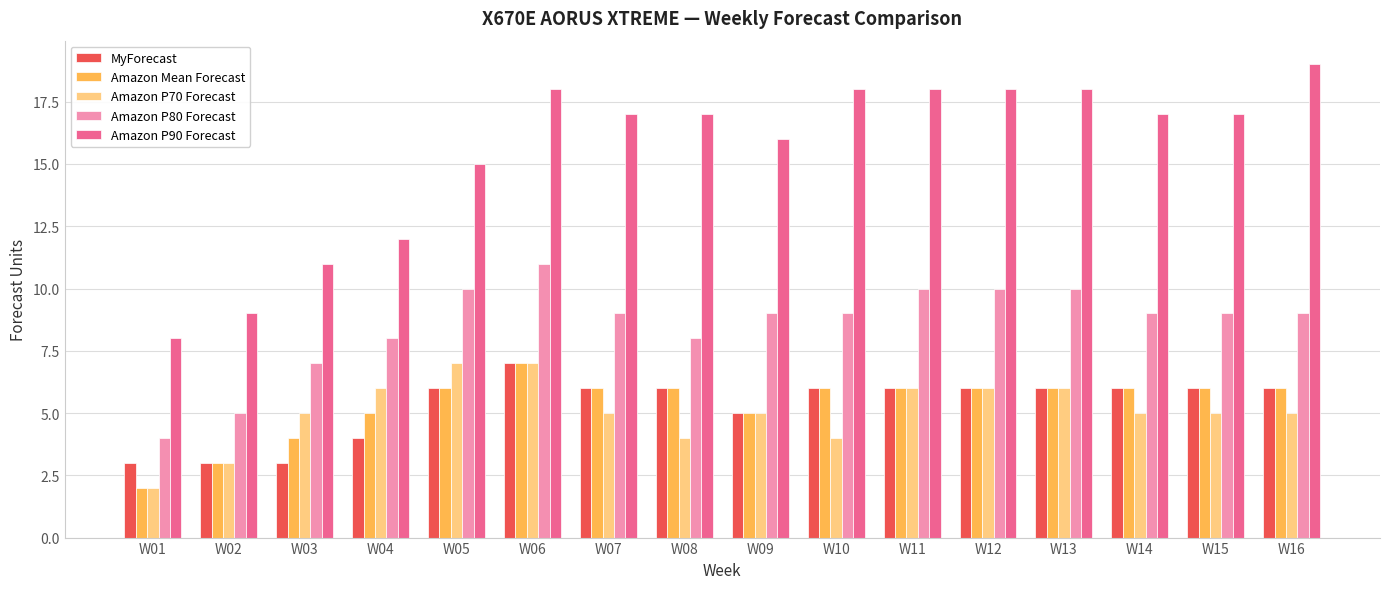

What is the minimum value for Amazon P90 Forecast?

8